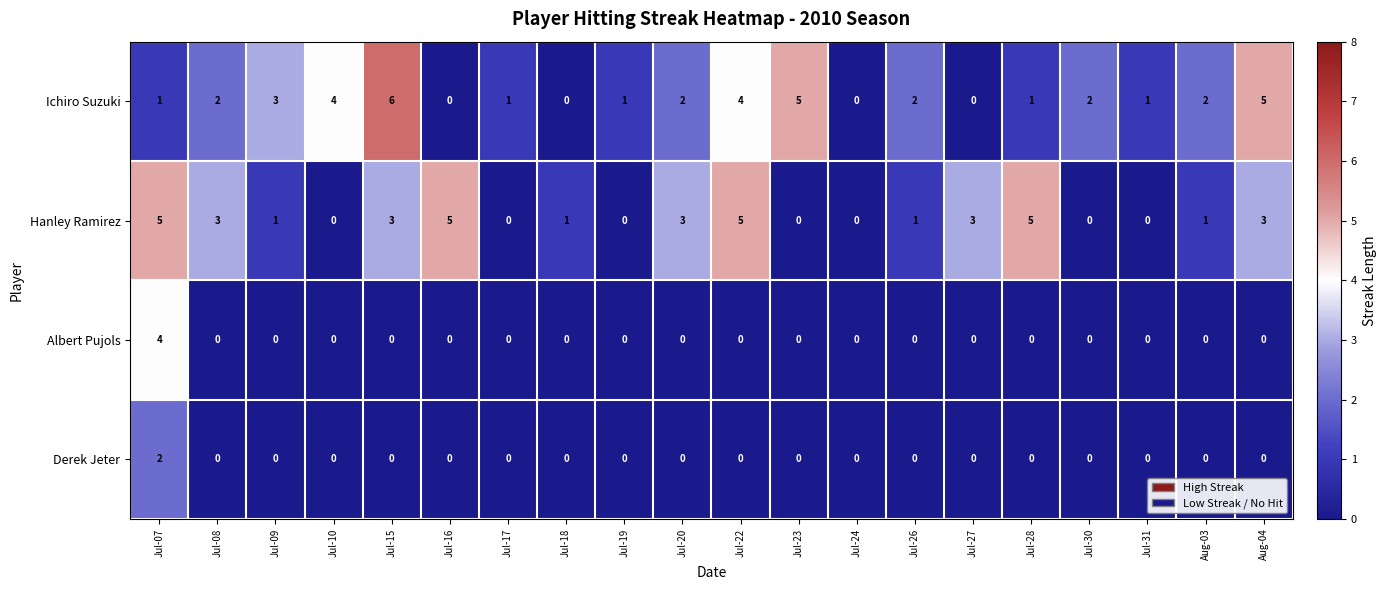

How many Hanley Ramirez values are between 0 and 3?

16